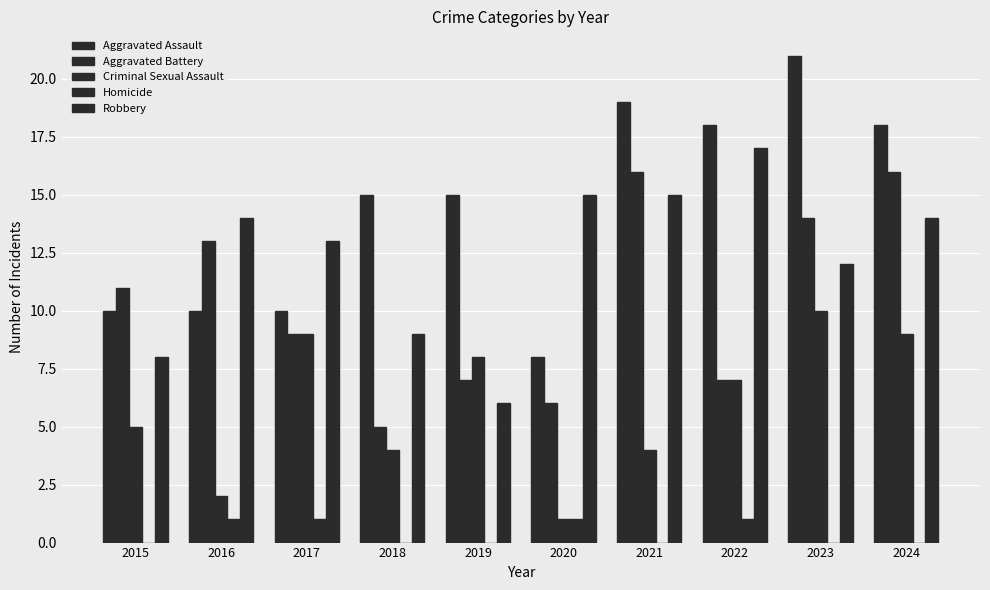

Rank the series by their maximum value, from highest to lowest.

Aggravated Assault, Robbery, Aggravated Battery, Criminal Sexual Assault, Homicide